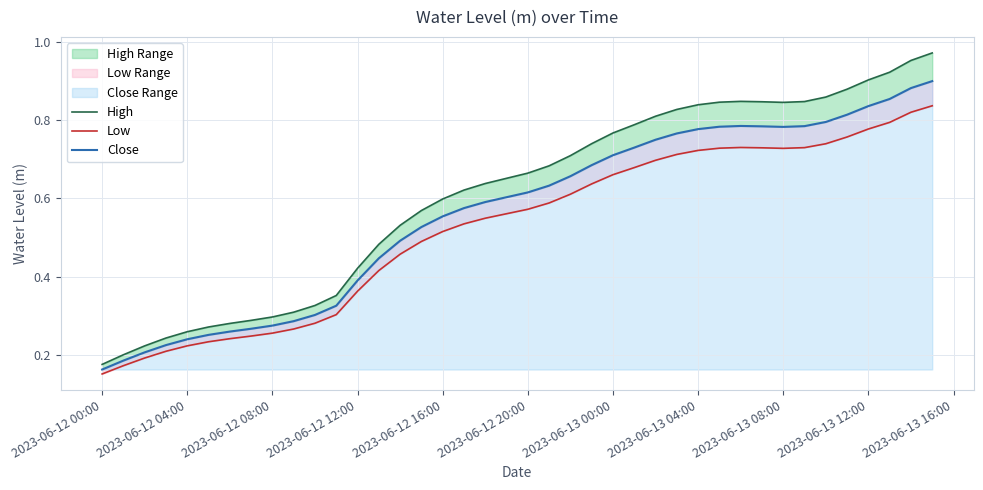

Does the chart display data point markers on the line(s)?

No